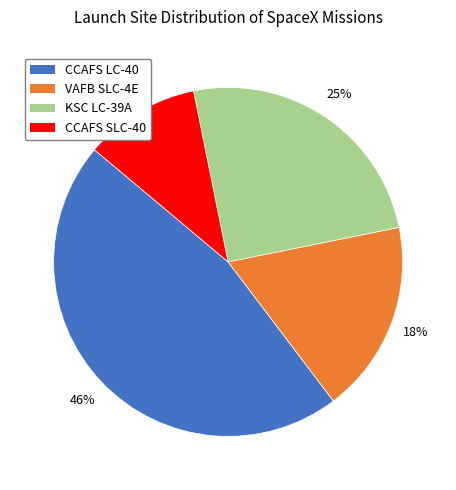

Rank the categories by value from lowest to highest.

CCAFS SLC-40, VAFB SLC-4E, KSC LC-39A, CCAFS LC-40